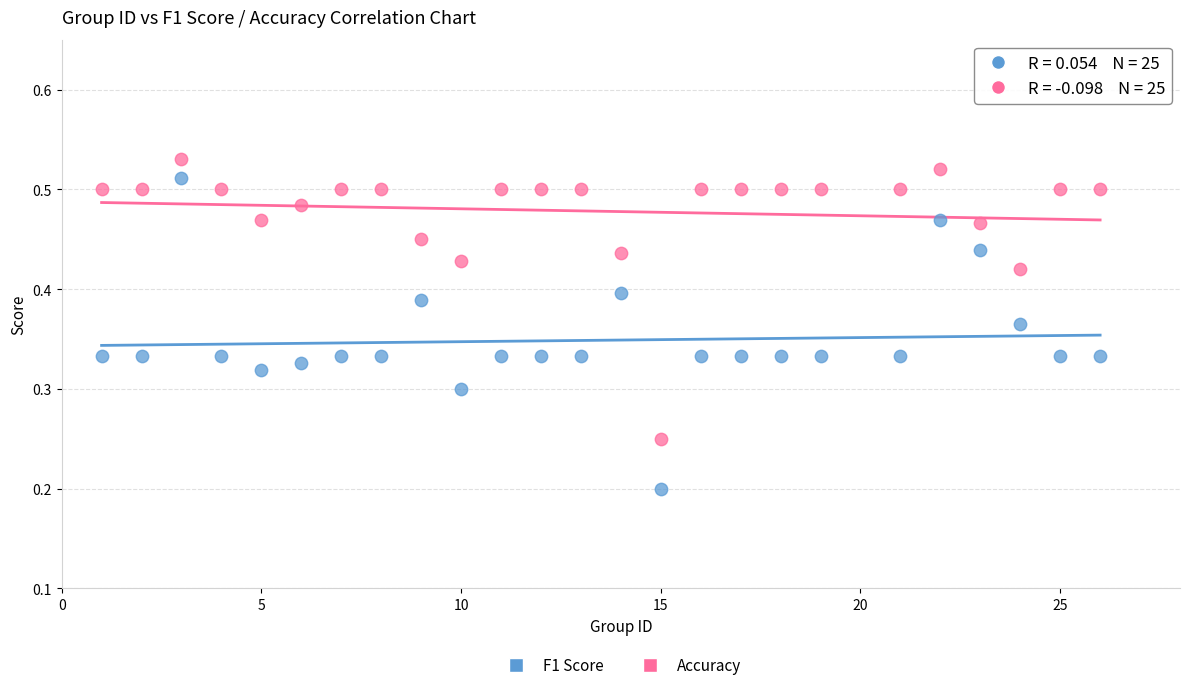

Which series reaches the minimum Y coordinate?

F1 Score